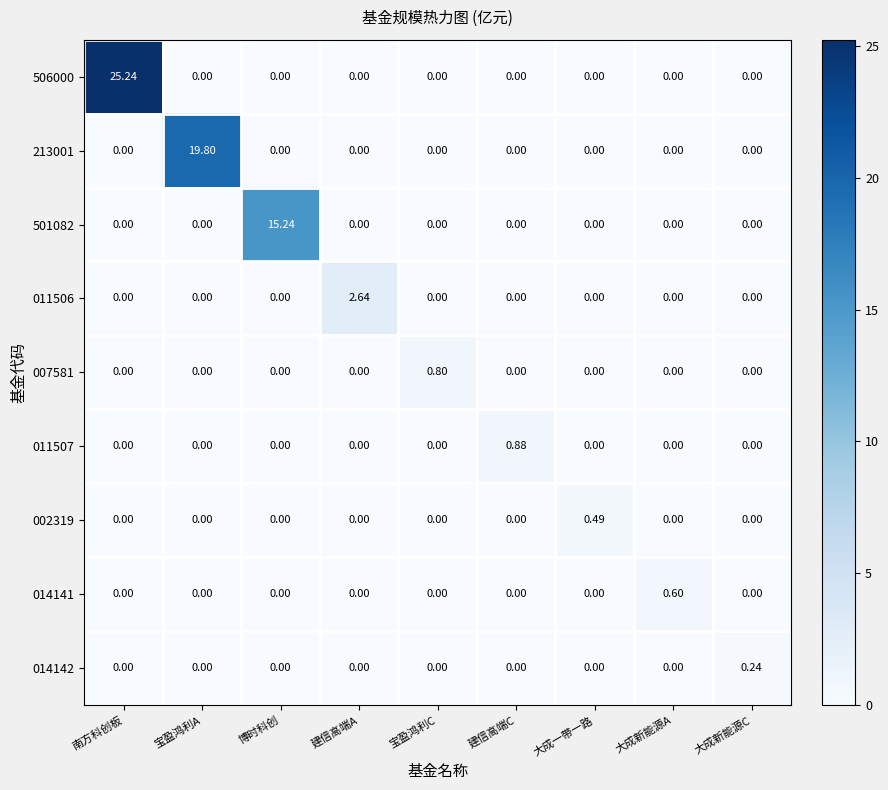

At how many categories does at least one series exceed 3?

3